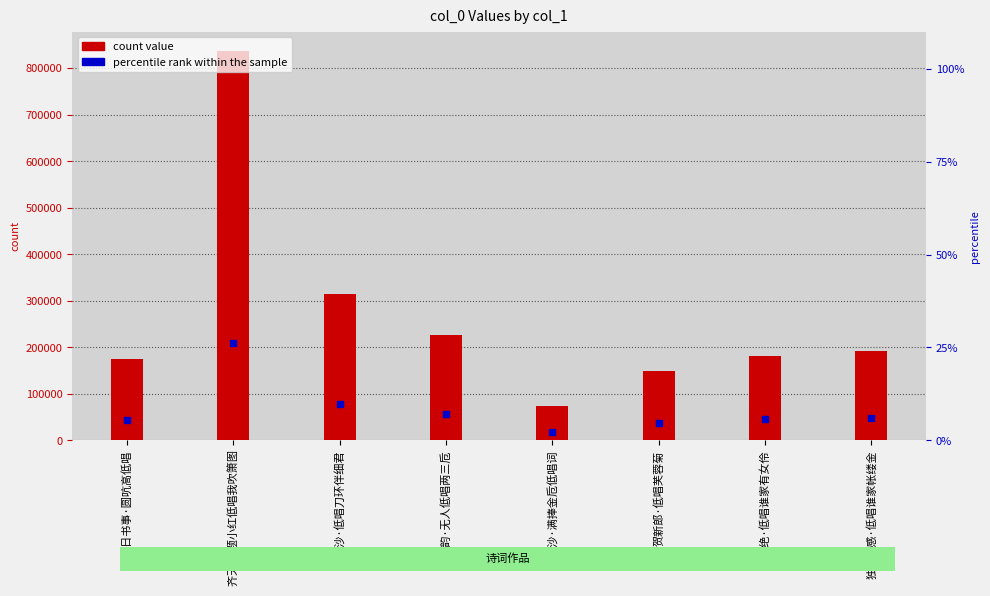

At which category is the sum across all series the highest?

齐天乐 题小红低唱我吹箫图